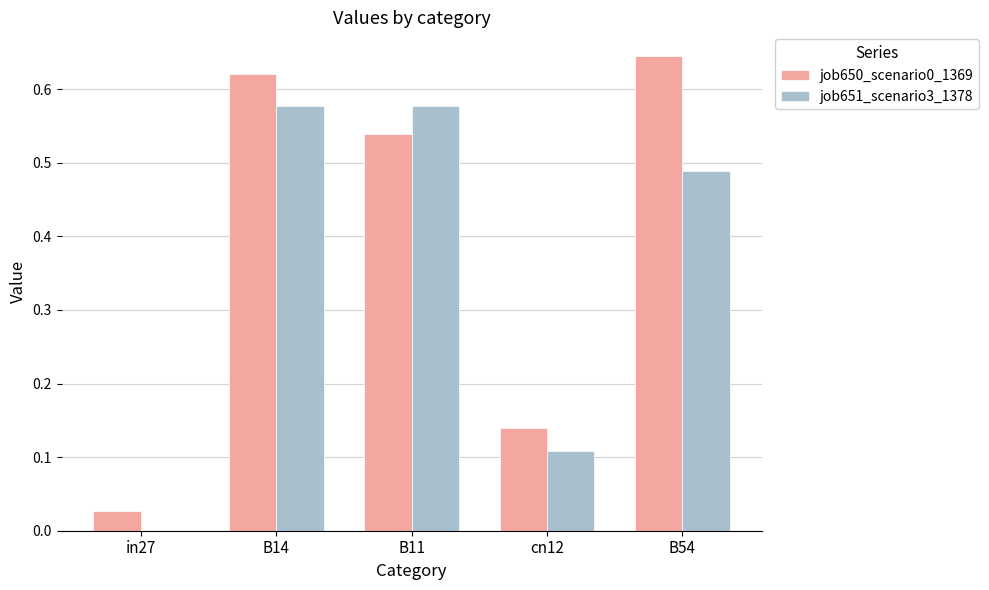

Between B14 and B54, which series saw the biggest shift?

job651_scenario3_1378